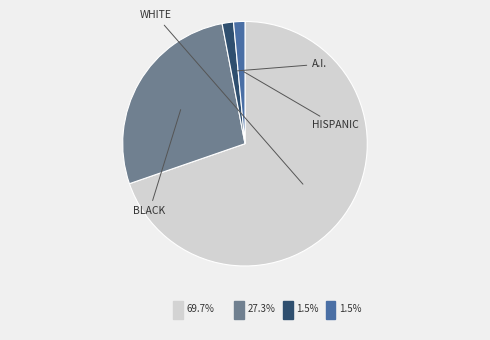

Count the number of slices in the pie.

4